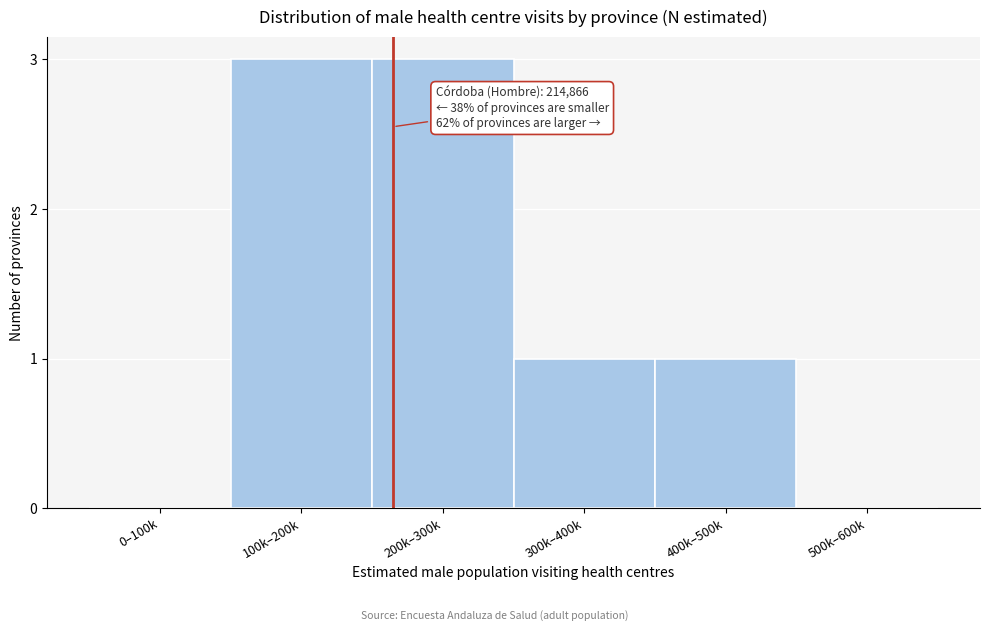

Reading left to right, what are all the values shown in this chart?

0–100k=0	100k–200k=3	200k–300k=3	300k–400k=1	400k–500k=1	500k–600k=0